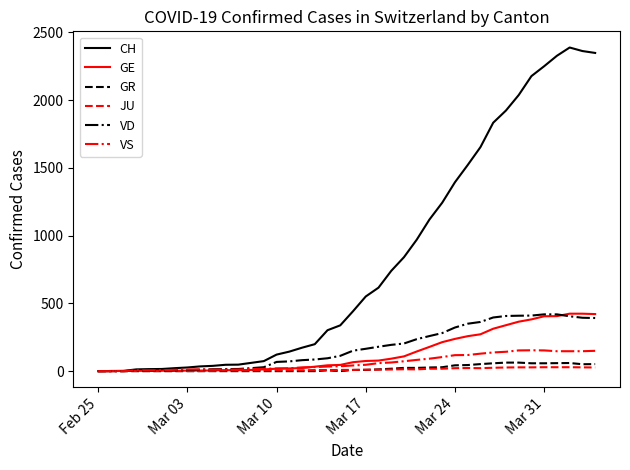

How many lines are shown in the chart?

6